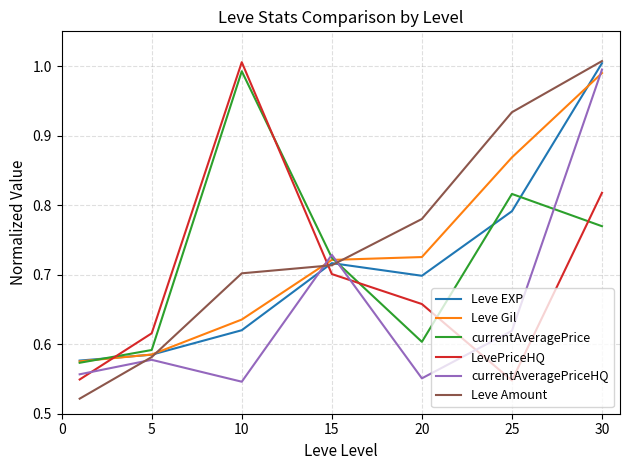

What are all the series names shown in the legend?

Leve EXP, Leve Gil, currentAveragePrice, LevePriceHQ, currentAveragePriceHQ, Leve Amount